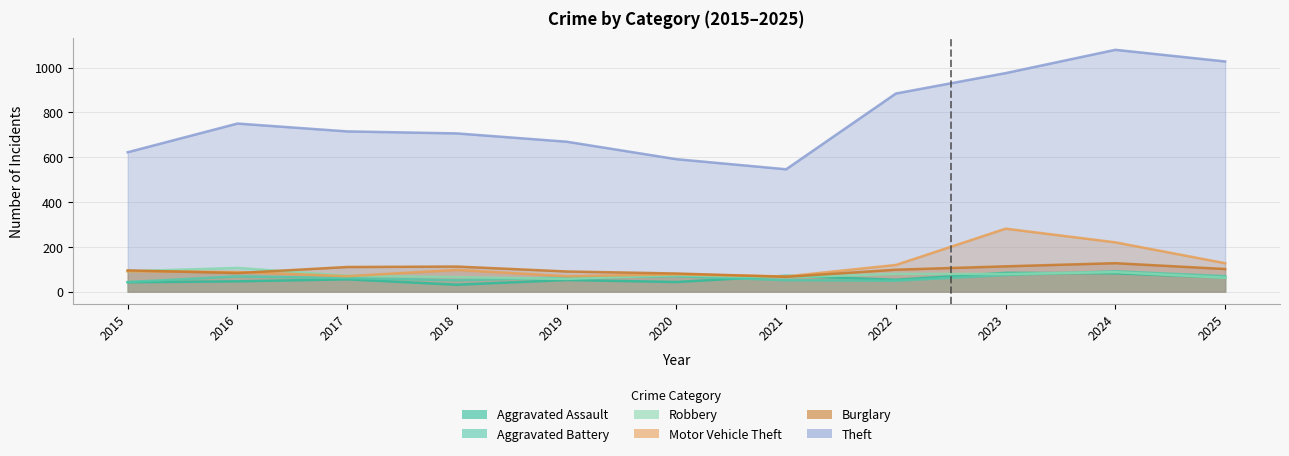

How many intersections are there between Robbery and Aggravated Battery?

3